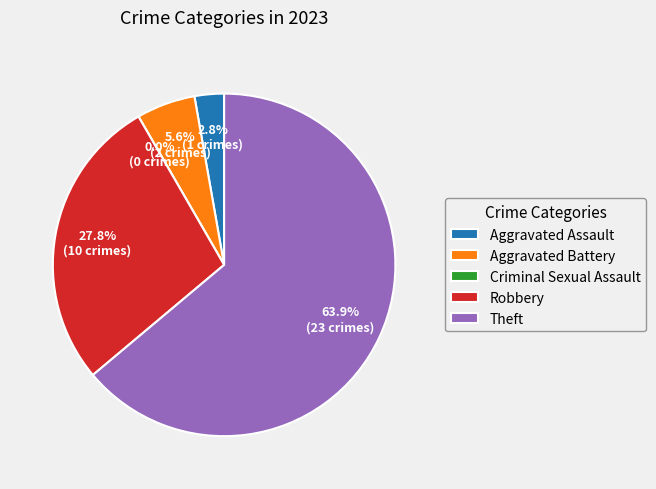

To the nearest percent, what portion does Theft represent?

64%